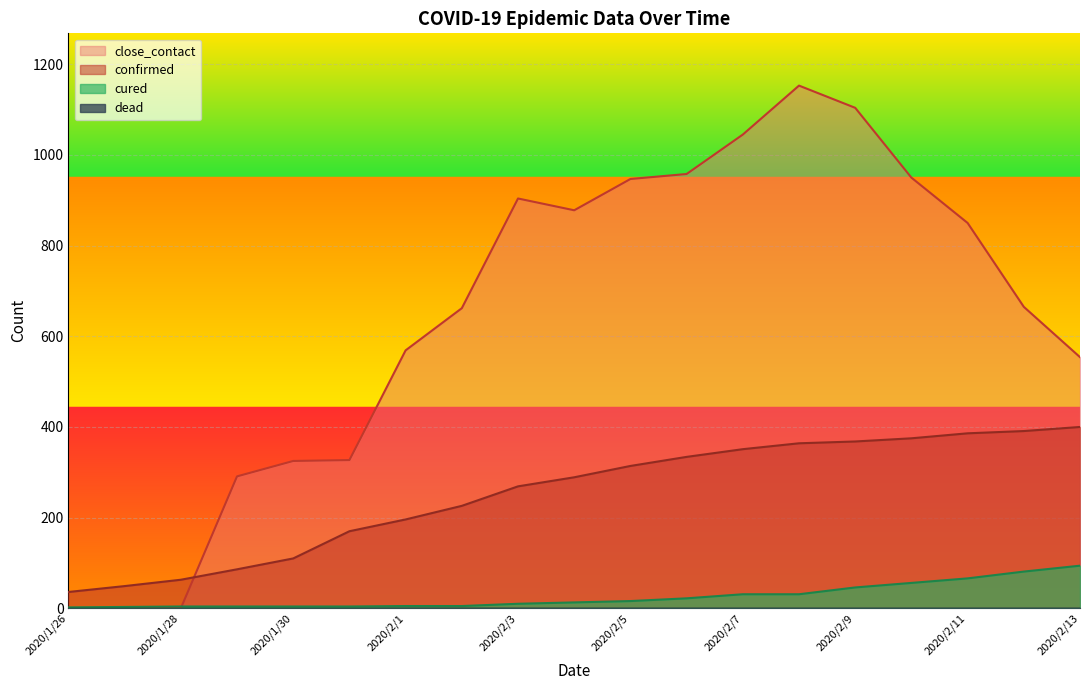

What is the difference between the highest and lowest values at 2020/1/28?

63